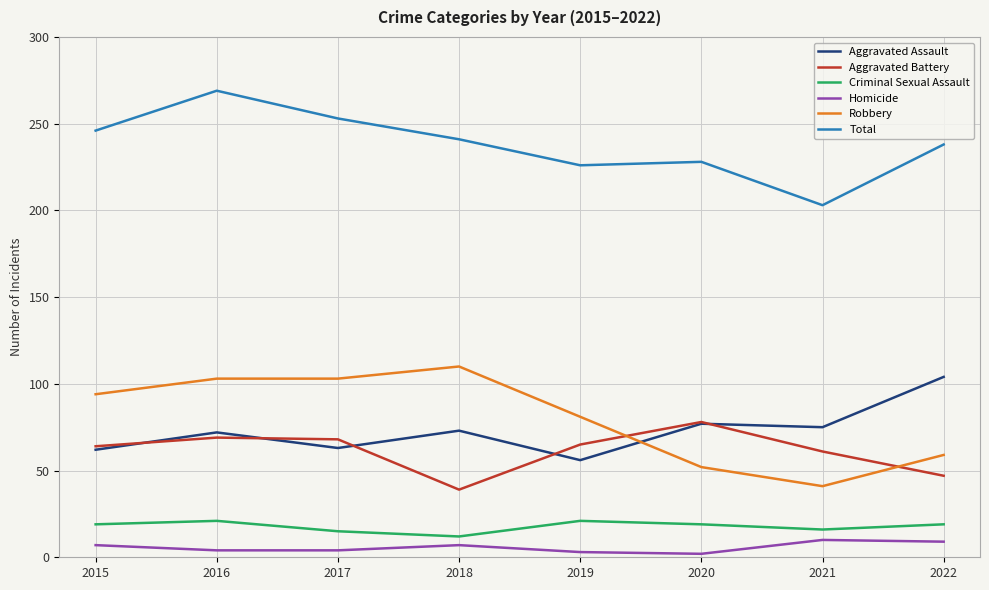

In Criminal Sexual Assault, how many points are lower than both neighbors (excluding endpoints)?

2